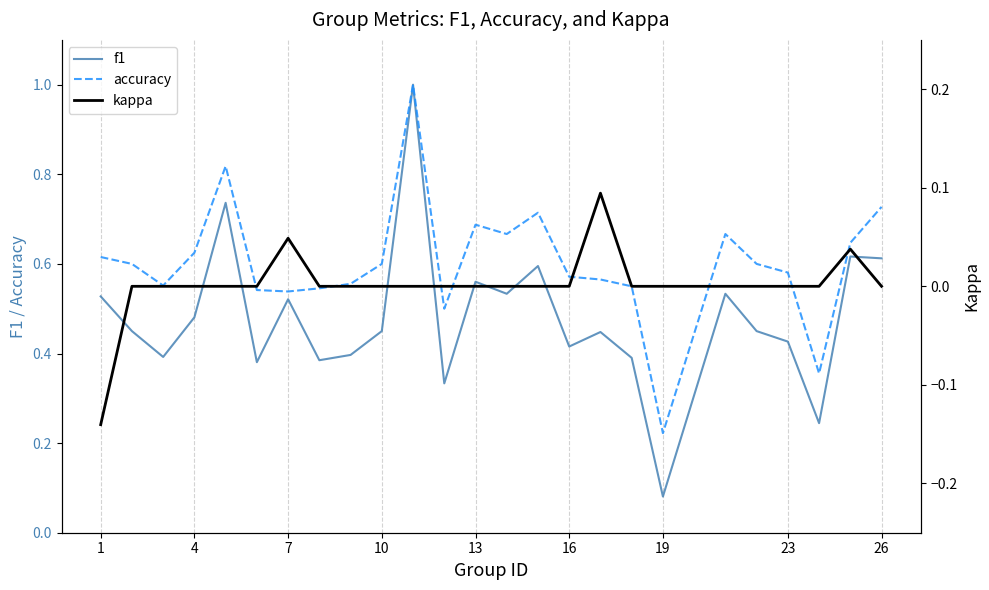

True or false: accuracy and f1 cross at least once.

False